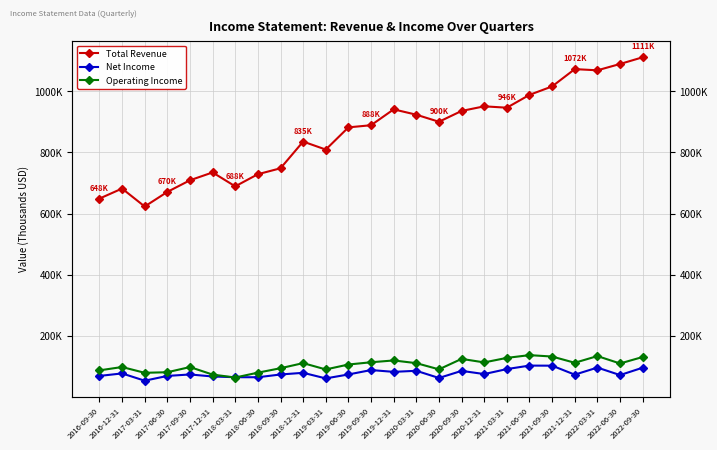

At which label is Total Revenue closest to 867000?

2019-06-30